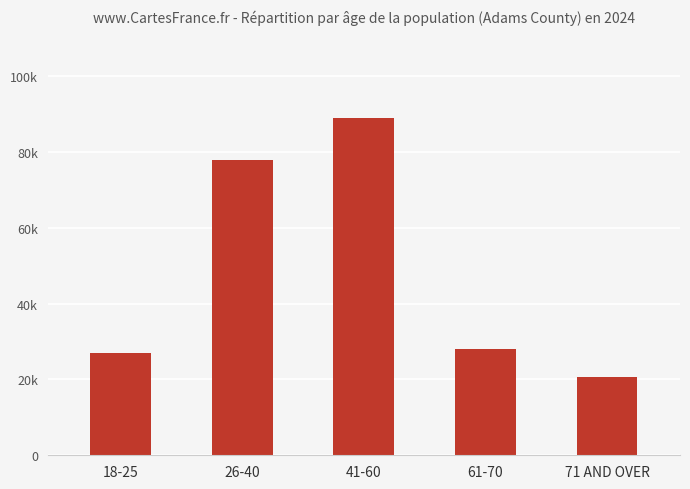

Which label corresponds to the smallest value in the chart?

71 AND OVER